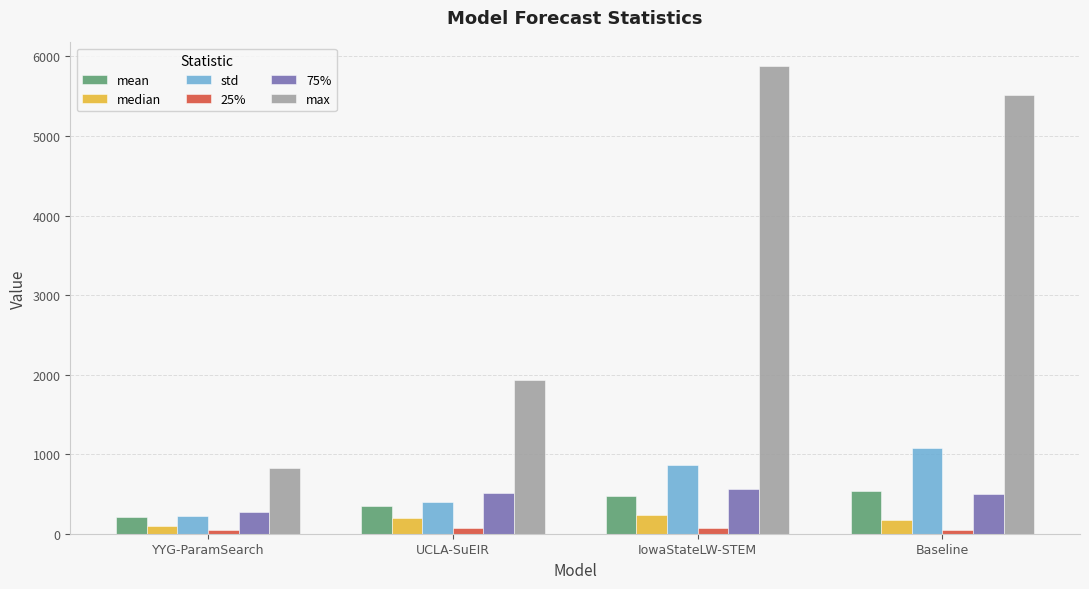

At which category does the chart reach its peak across all series?

IowaStateLW-STEM